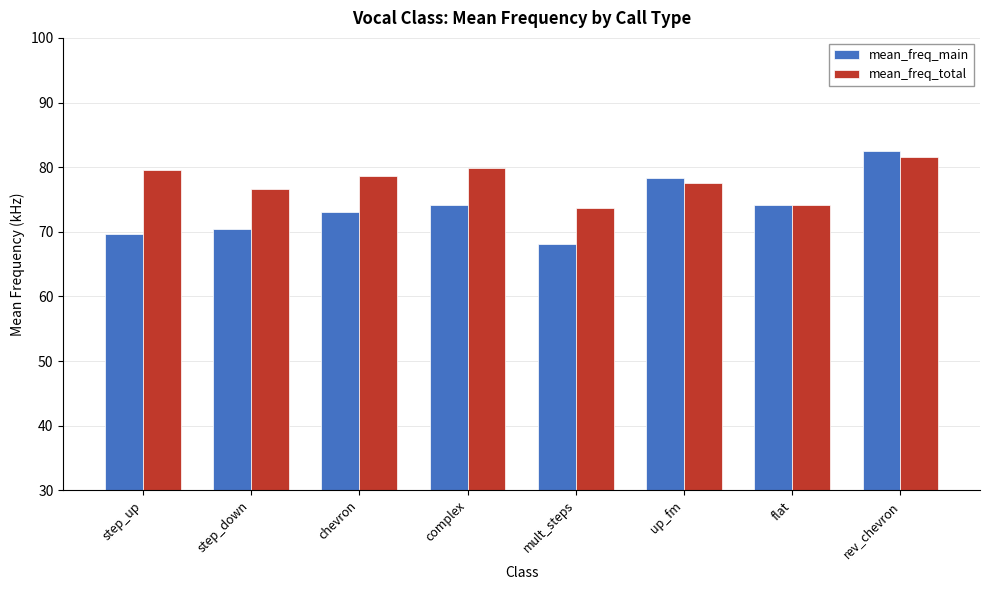

At which category does the chart reach its peak across all series?

rev_chevron